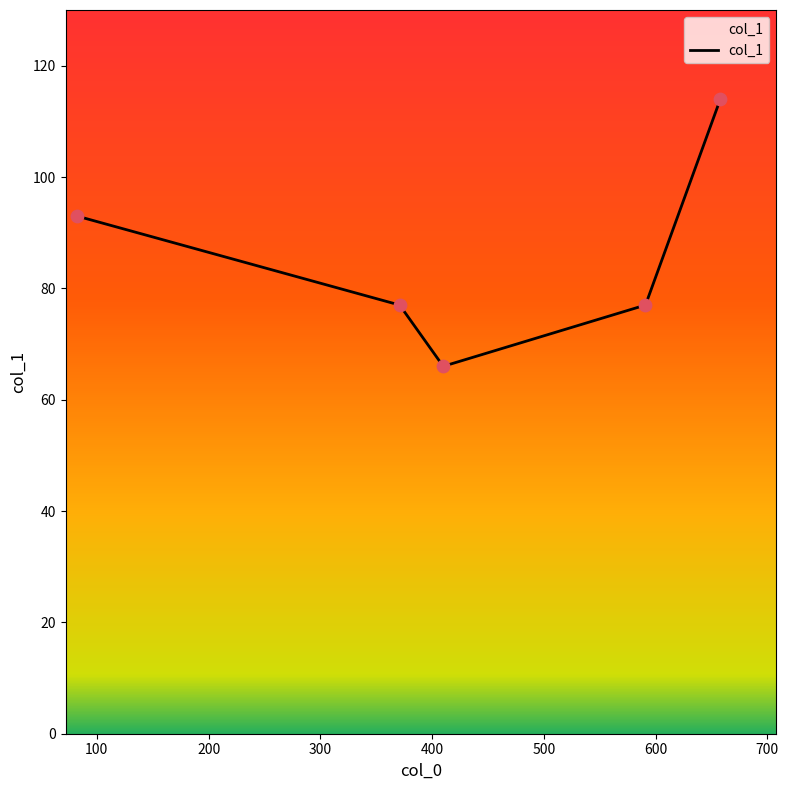

What is the minimum value shown in the chart?

66